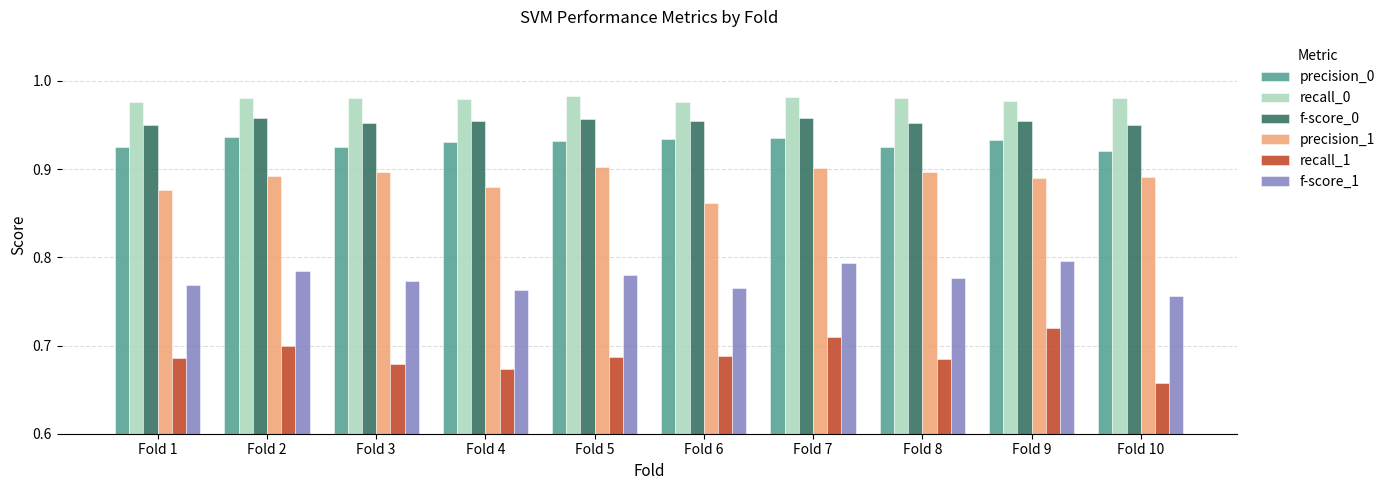

True or false: precision_0 has a value of 0.9 at Fold 3.

True